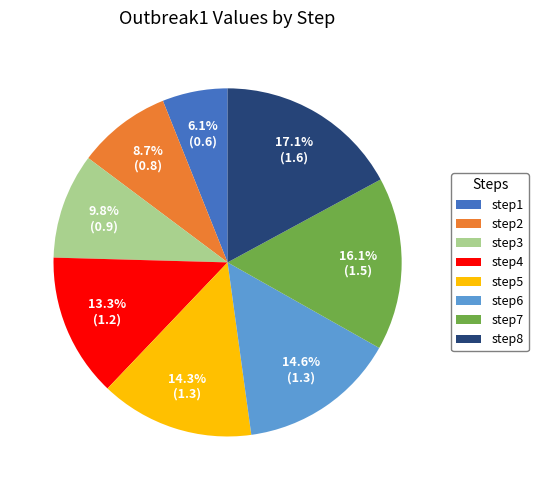

True or false: step3 accounts for 15% of the total.

False